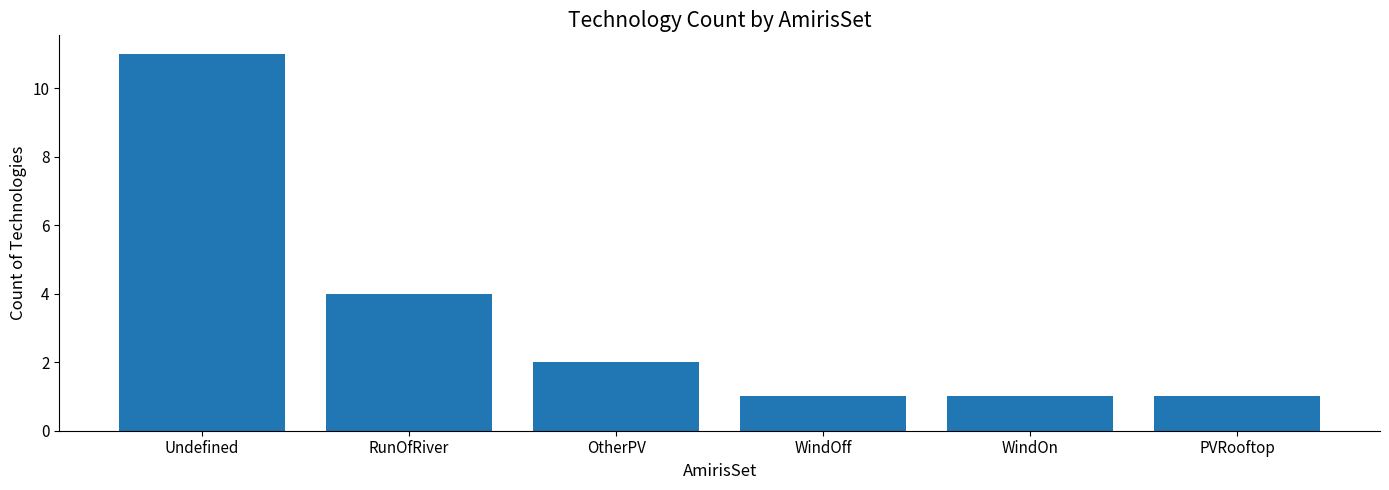

Read the value at WindOff.

1